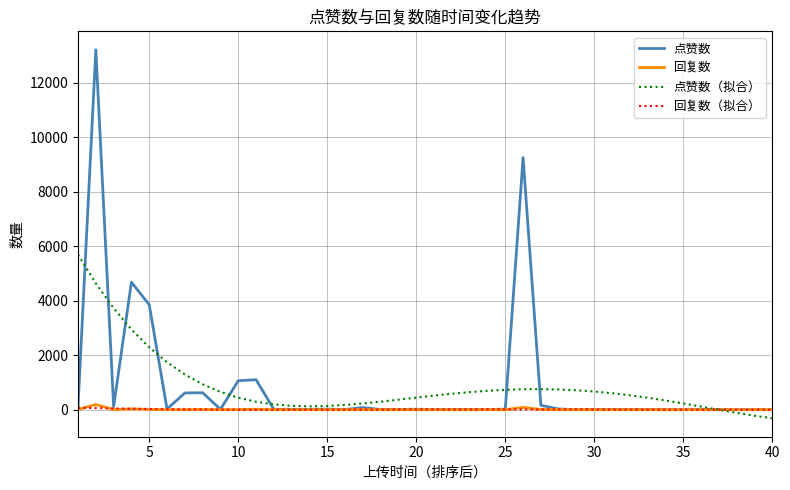

Which series has the widest spread of values?

点赞数